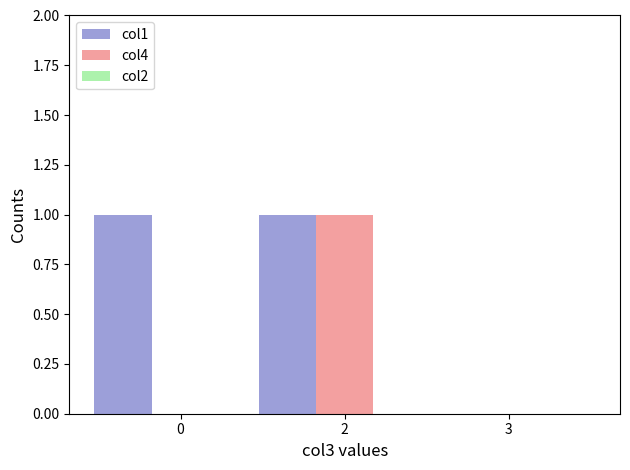

Between 0 and 3, which series saw the biggest shift?

col1